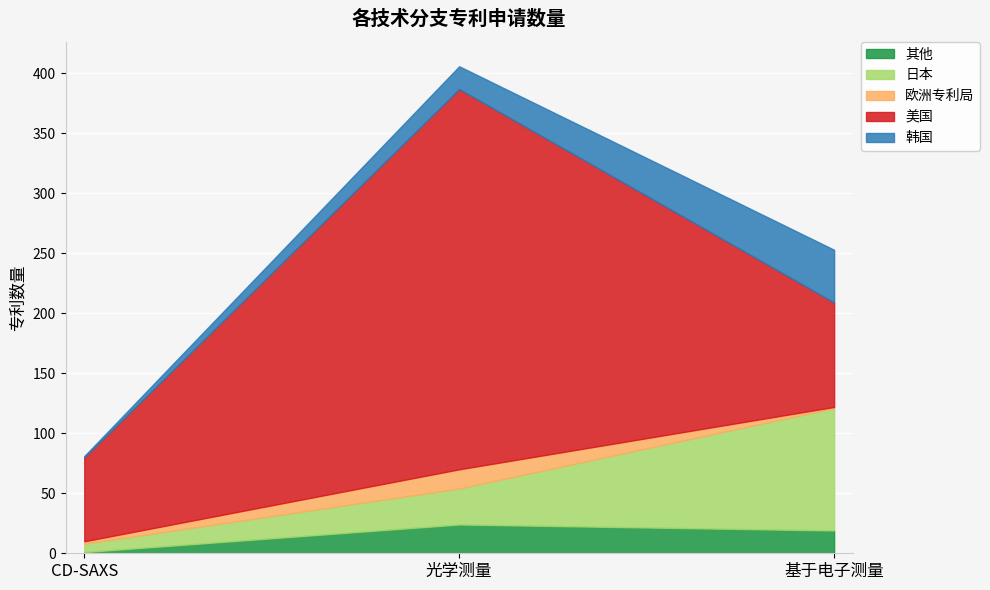

Which series has the largest total across all categories?

美国